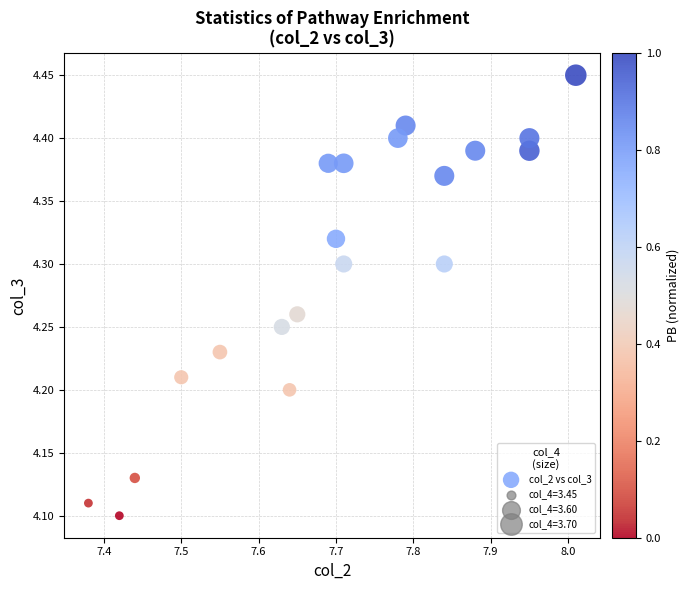

What is the range of X values (max minus min)?

0.6